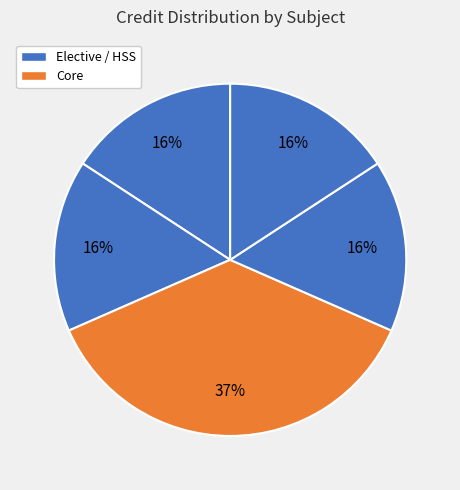

How many segments does this pie chart have?

5